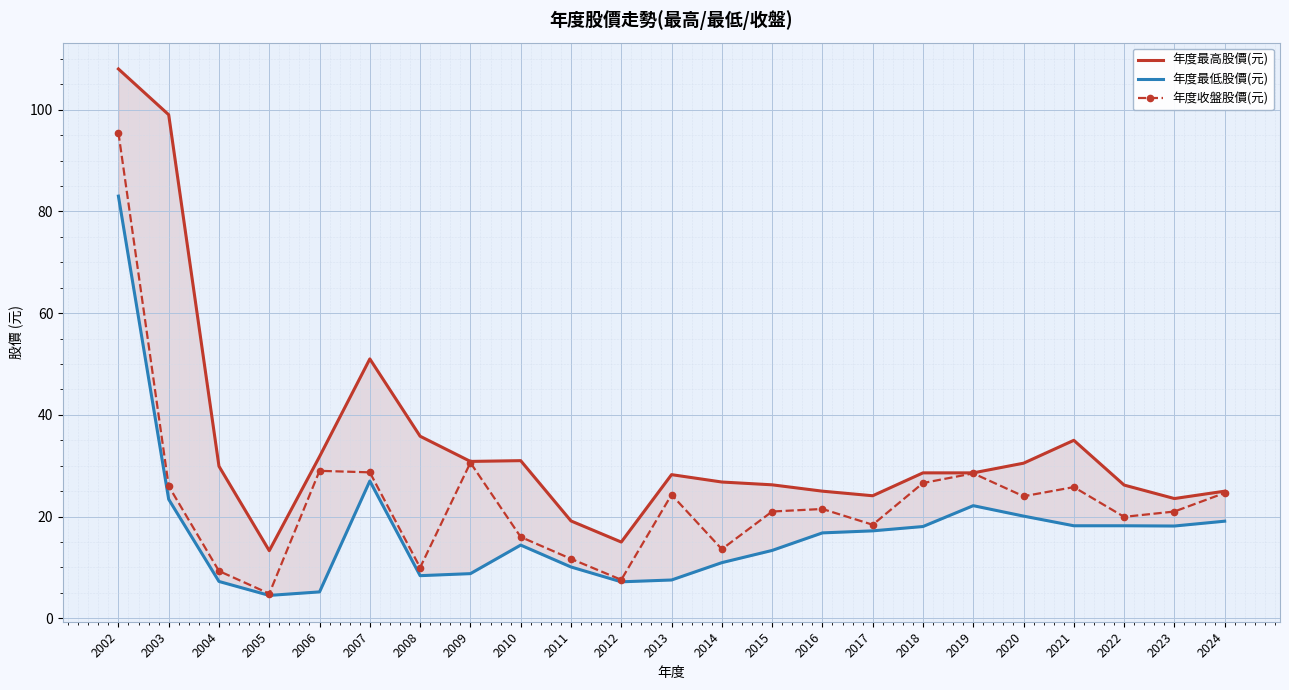

At which category does 年度最高股價(元) reach its first local valley?

2005